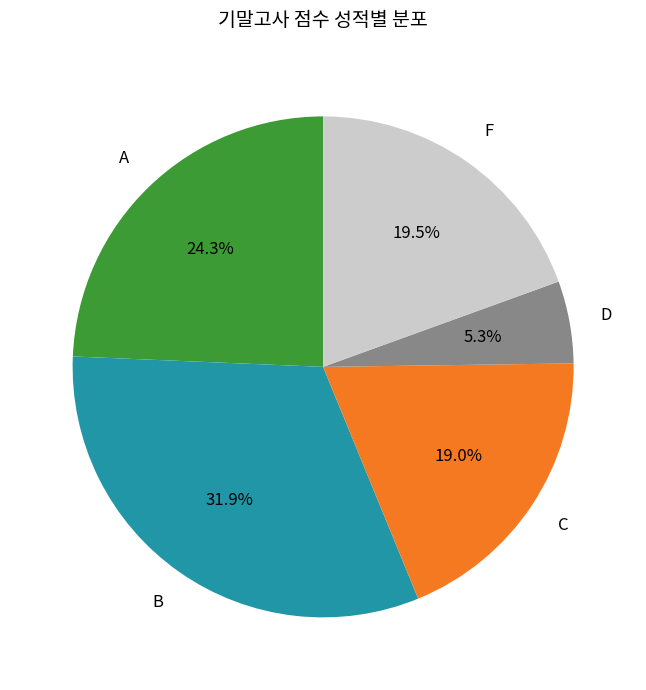

Is there any slice that represents more than half of the pie?

No